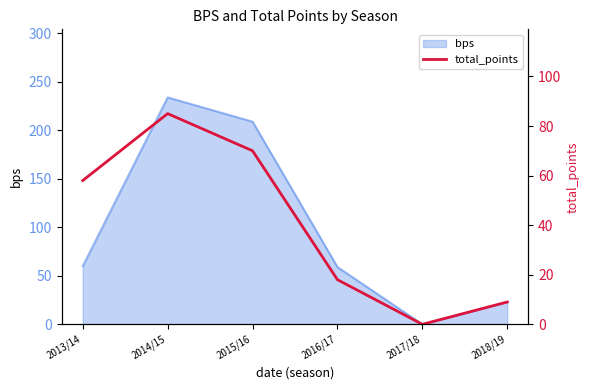

At which category does the data reach its first local valley?

2017/18